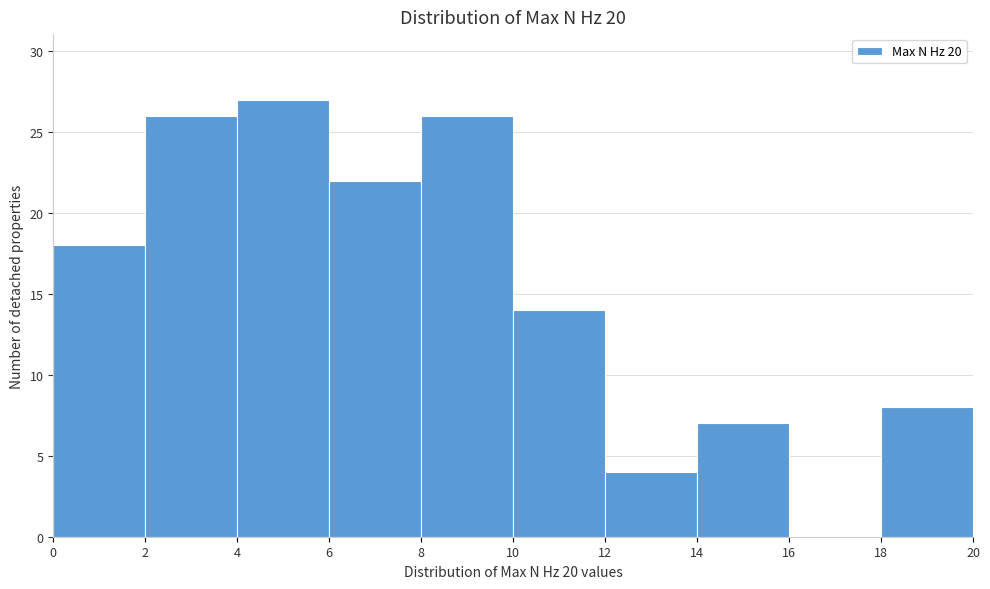

Reading left to right, list every bar in this chart as the range it spans on the x-axis followed by its height. The values are not printed on the chart, so give them approximately, as read against the axis.

0 to 2: 18
2 to 4: 26
4 to 6: 27
6 to 8: 22
8 to 10: 26
10 to 12: 14
12 to 14: 4
14 to 16: 7
16 to 18: 0
18 to 20: 8